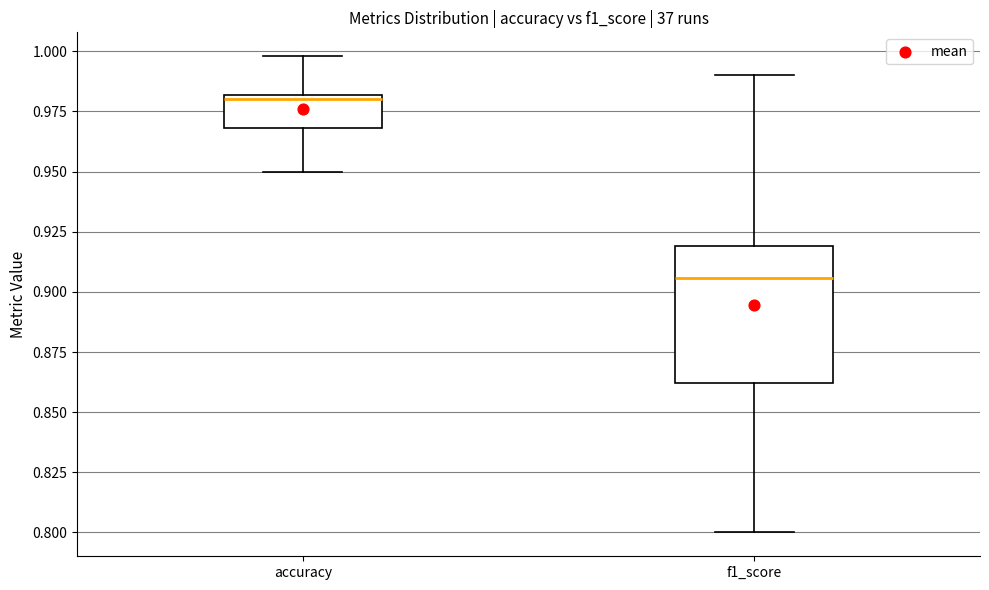

Reading left to right, transcribe this box plot: for each box, give where its median line is, the range the box spans, and where its two whiskers end, as read against the y-axis. The values are not printed on the chart, so give them approximately, as read against the axis.

accuracy: median 0.980 (just below the box's upper edge), box 0.970 to 0.980, whiskers 0.950 to 1.000
f1_score: median 0.905, box 0.860 to 0.920, whiskers 0.800 to 0.990